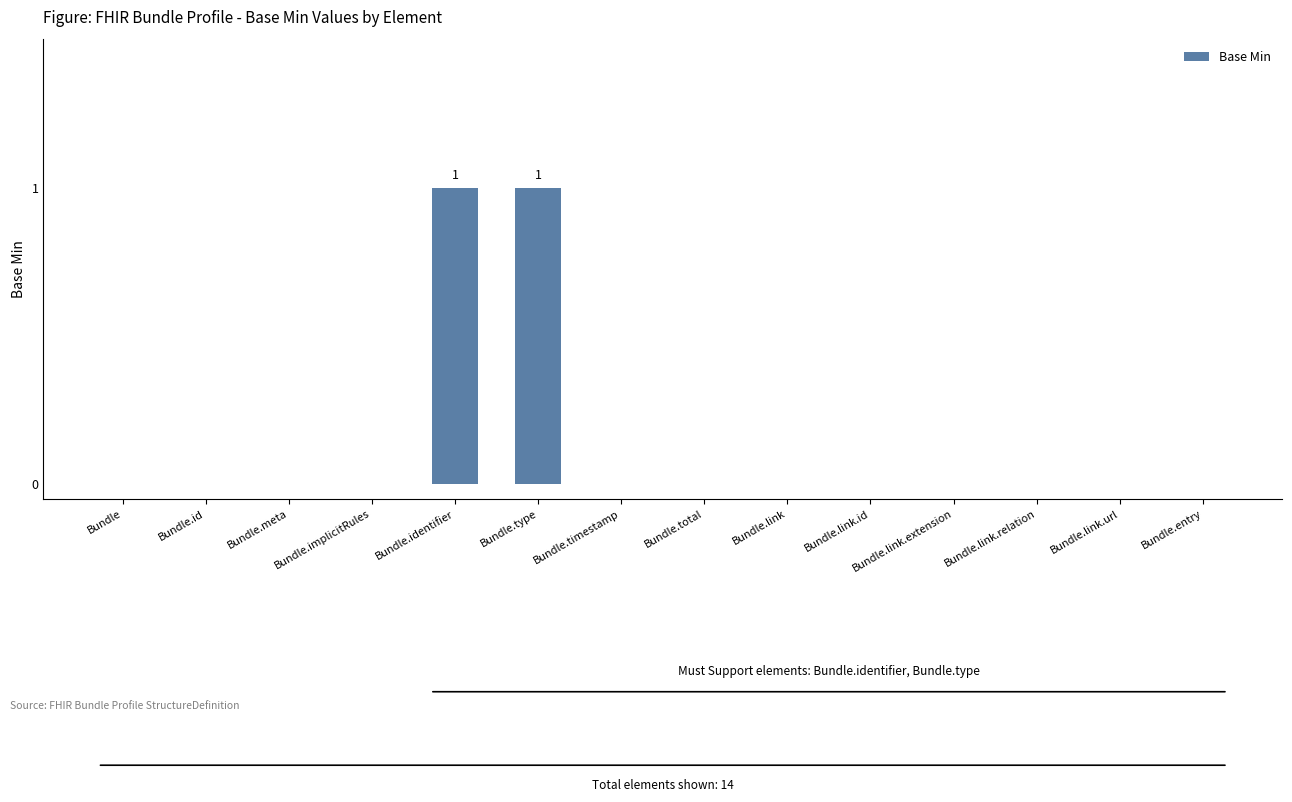

True or false: the data shows 0 at Bundle.link.relation.

True